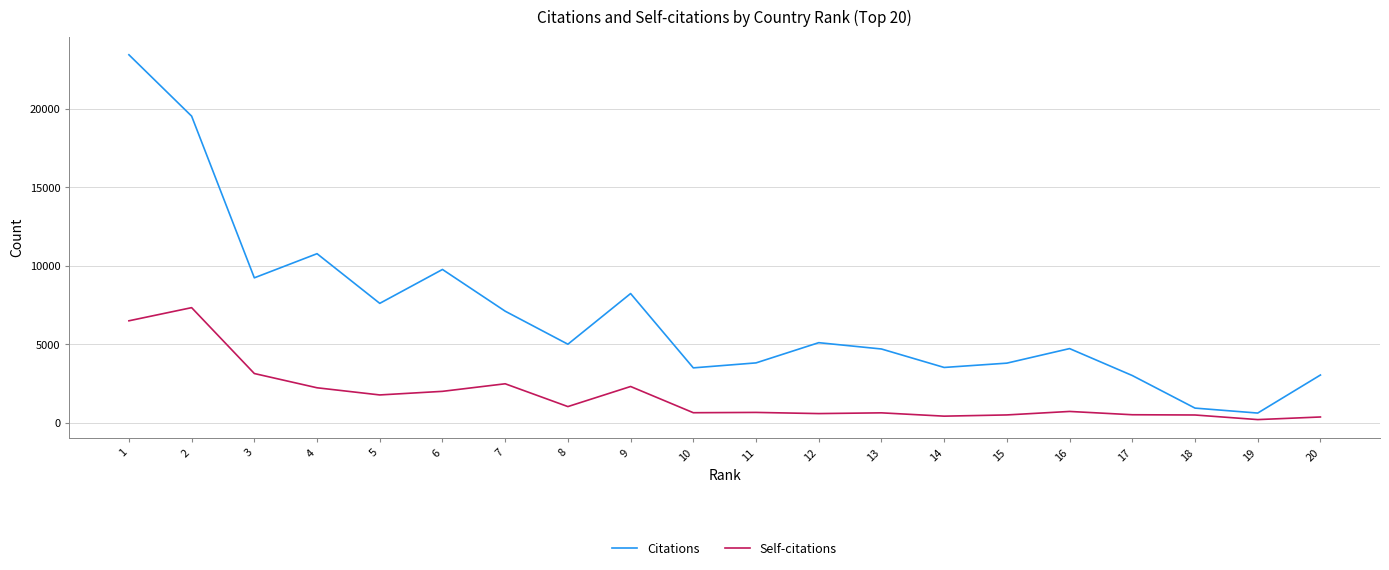

What is the total value across all series at 6?

11766